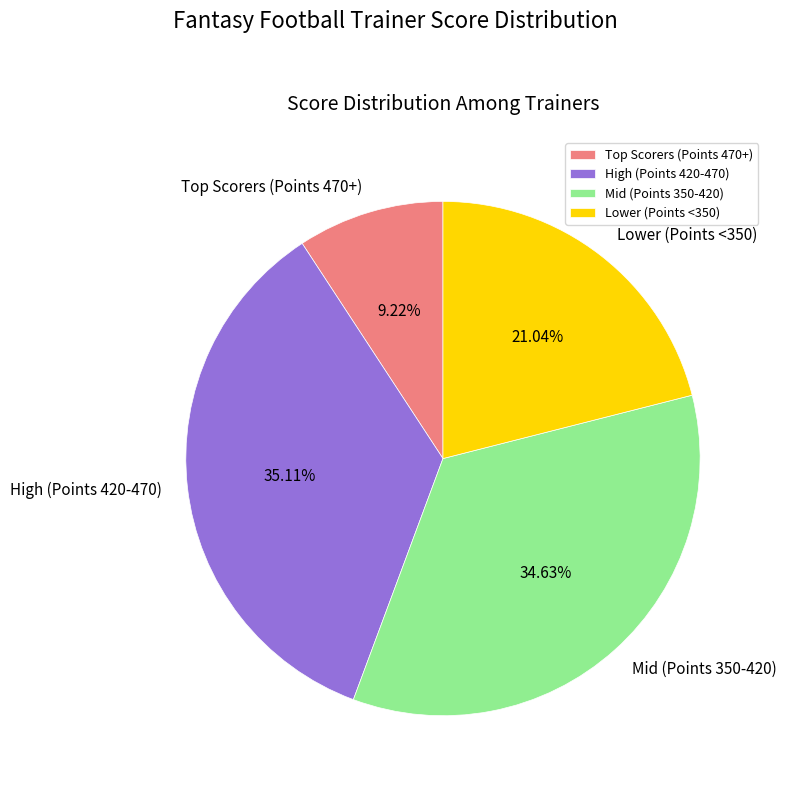

Which has a higher value, Lower (Points <350) or High (Points 420-470)?

High (Points 420-470)